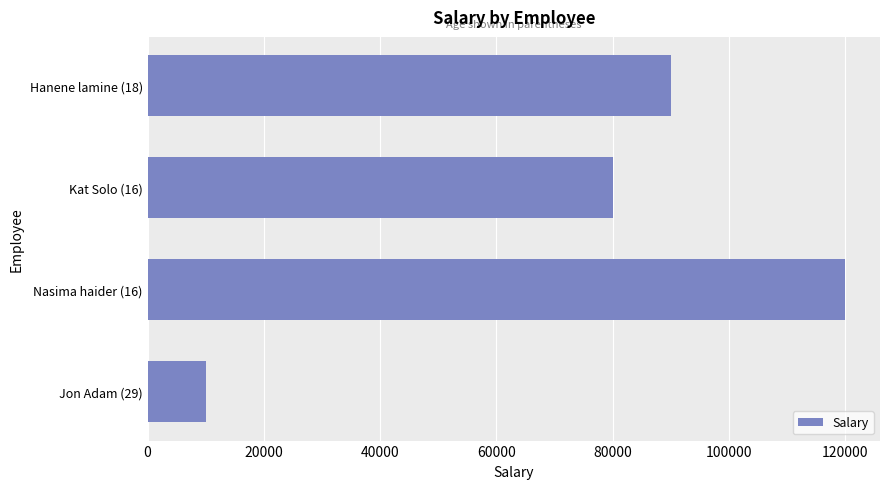

What is the difference between the maximum and minimum values?

110000